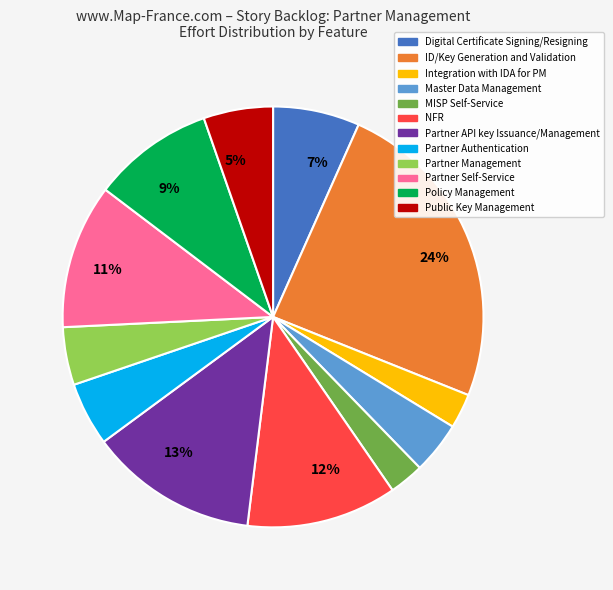

True or false: Digital Certificate Signing/Resigning accounts for 7% of the total.

True